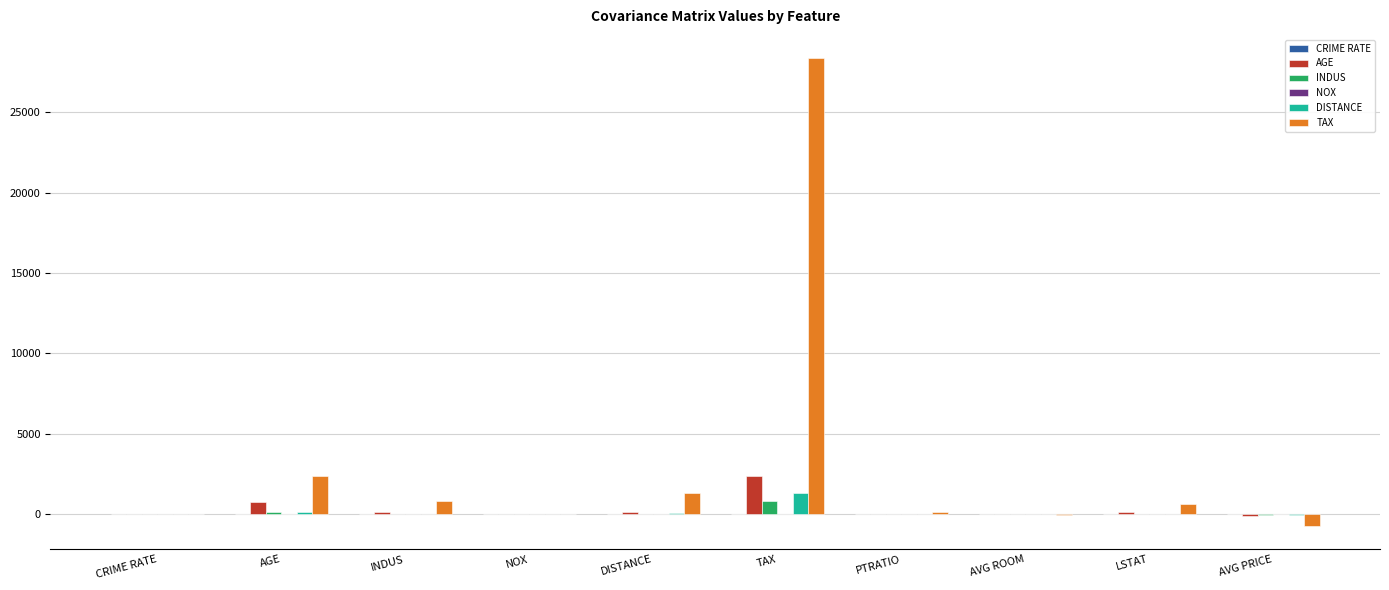

At which category is the sum across all series the highest?

TAX